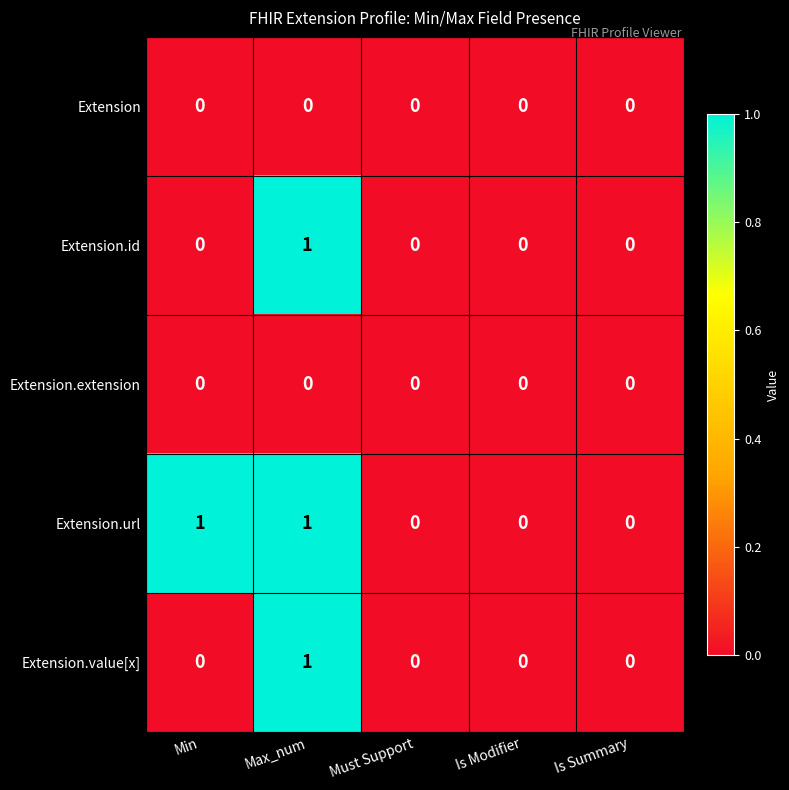

Which series changed the most between Min and Is Summary?

Extension.url